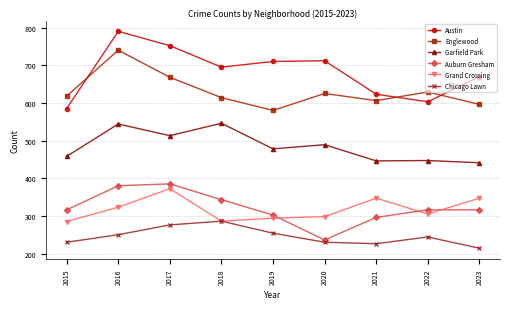

How many lines are shown in the chart?

6